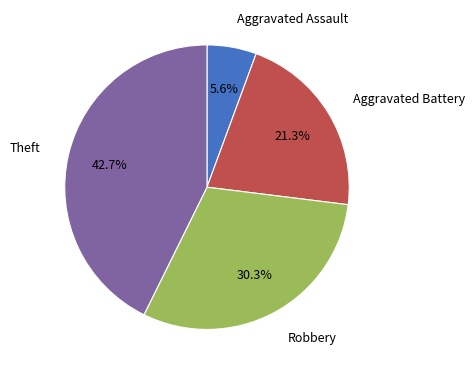

Does any single category account for the majority?

No